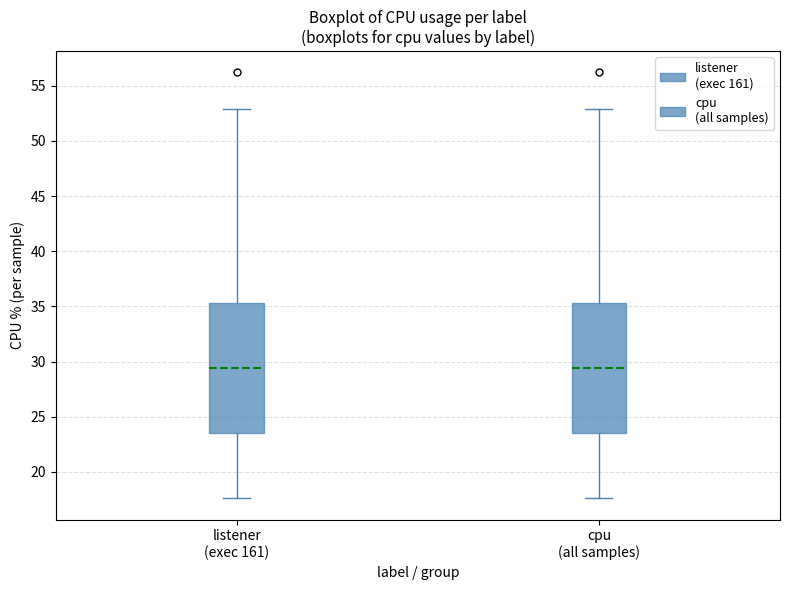

Reading left to right, read every box against the y-axis: the position of its median line, the range the box covers, and the ends of its whiskers. The values are not printed on the chart, so give them approximately, as read against the axis.

listener (exec 161): median 29.5, box 23.5 to 35.5, whiskers 17.5 to 53.0
cpu (all samples): median 29.5, box 23.5 to 35.5, whiskers 17.5 to 53.0